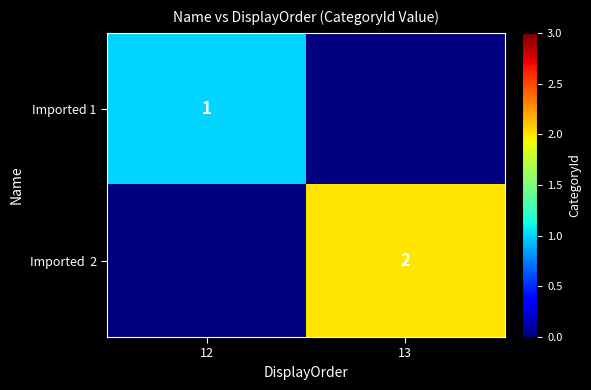

The value of Imported 1 at 12 is 1. True or false?

True